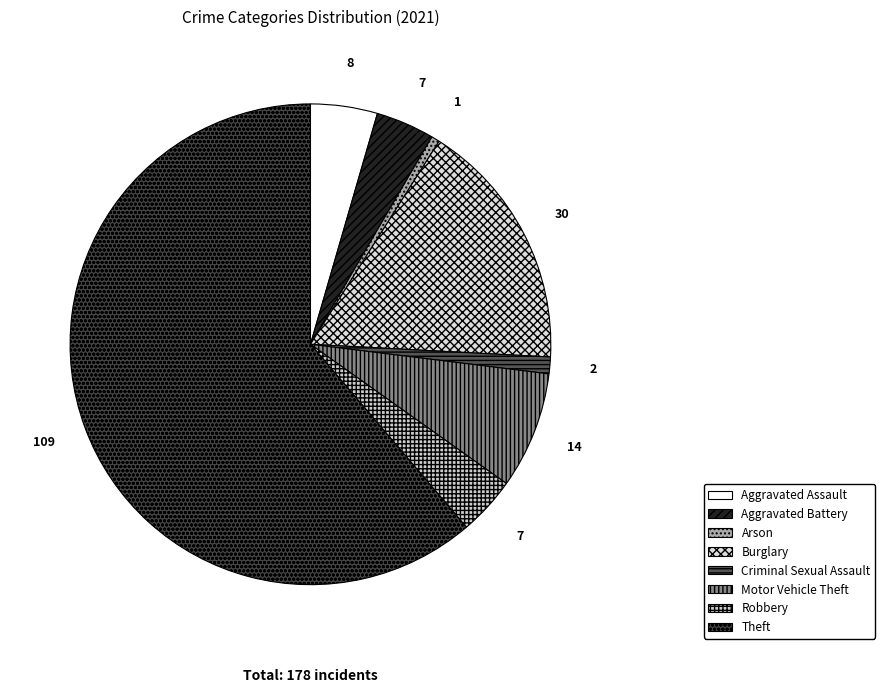

How many segments does this pie chart have?

8